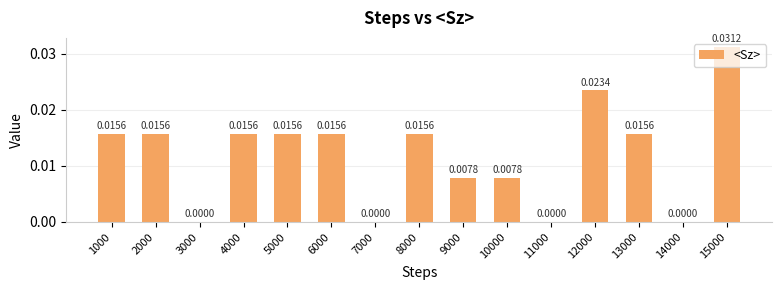

Between 2000 and 3000, which is larger?

2000